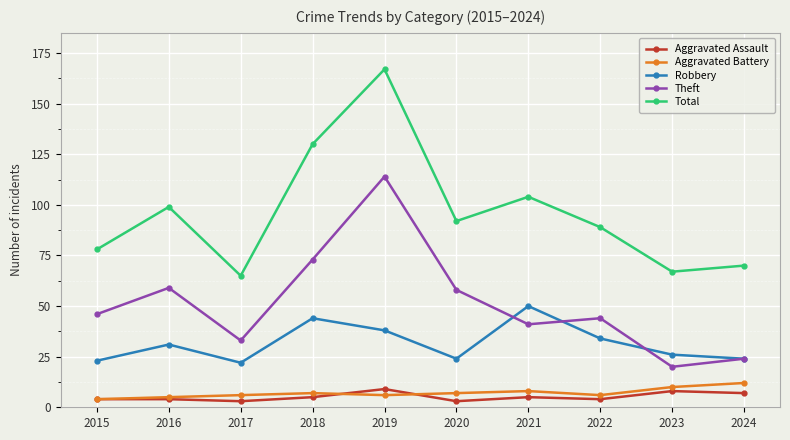

True or false: Theft and Aggravated Battery intersect in this chart.

False